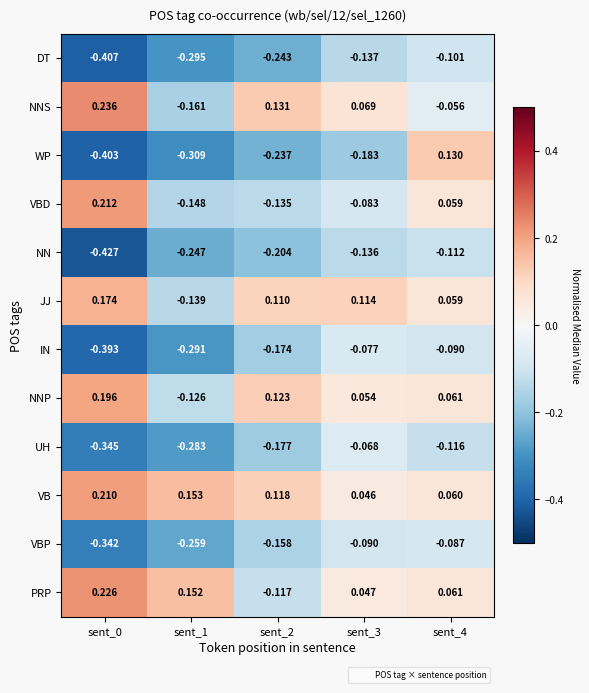

Which series has the widest spread of values?

WP